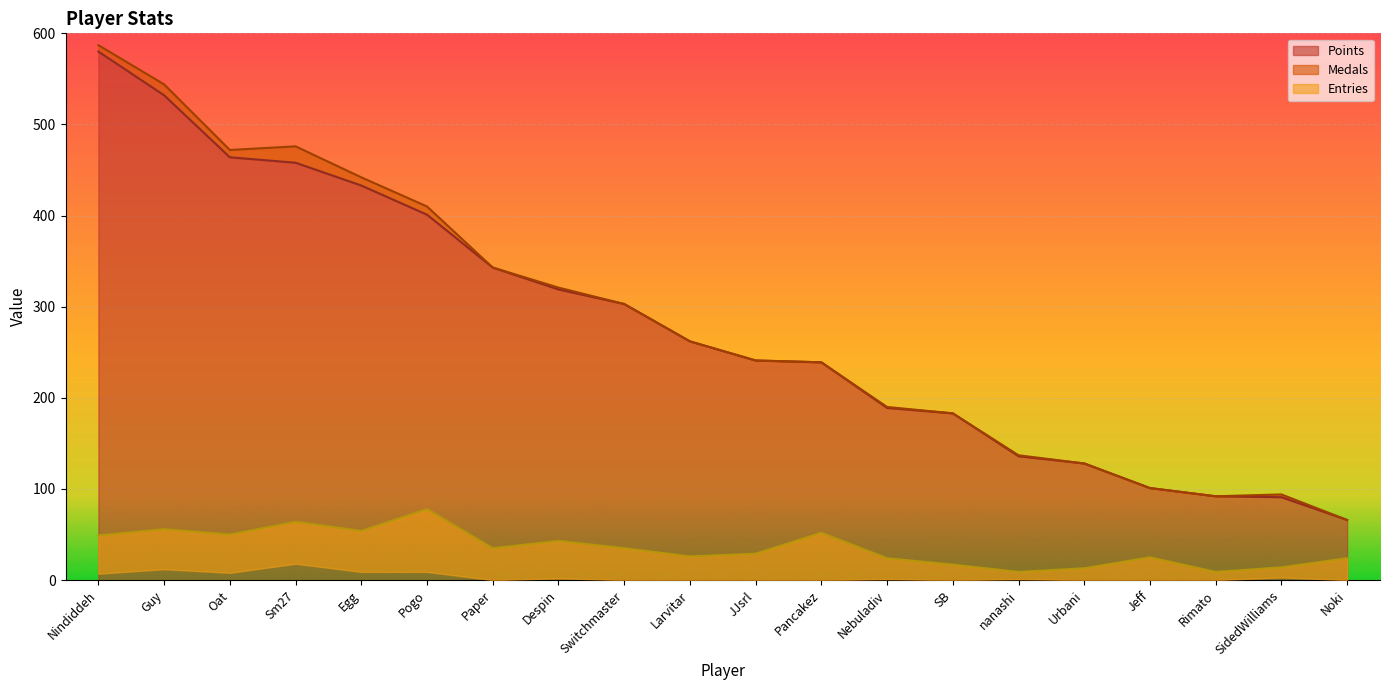

In Entries, how many points are lower than both neighbors (excluding endpoints)?

6